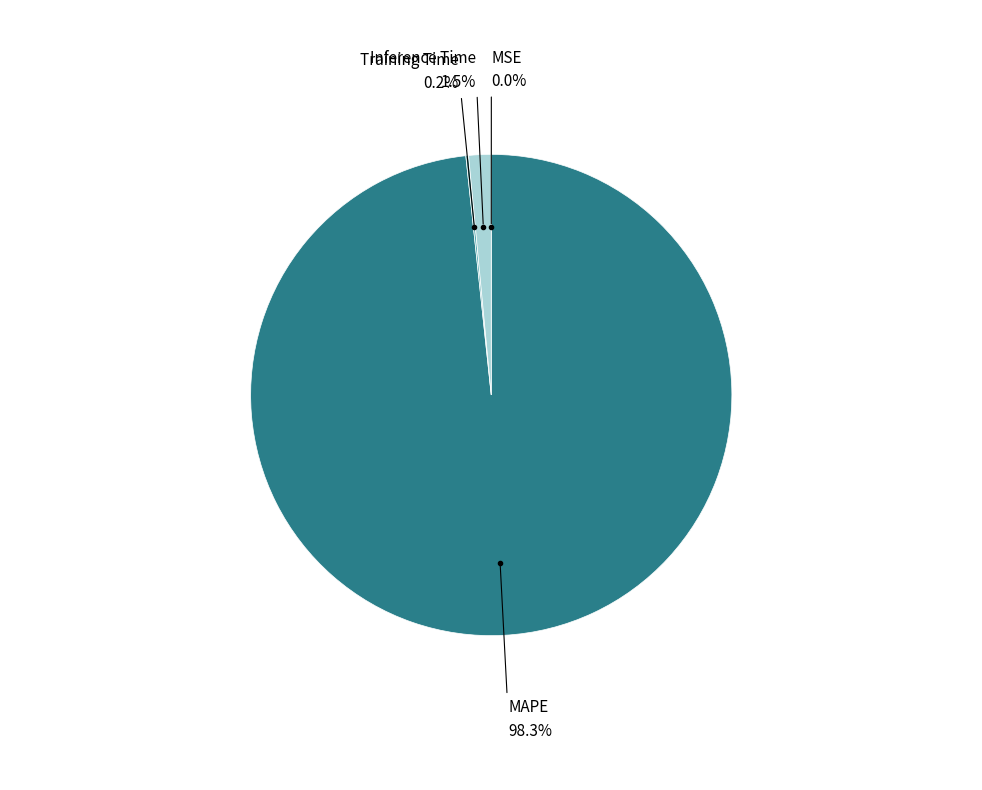

Is there any slice that represents more than half of the pie?

Yes